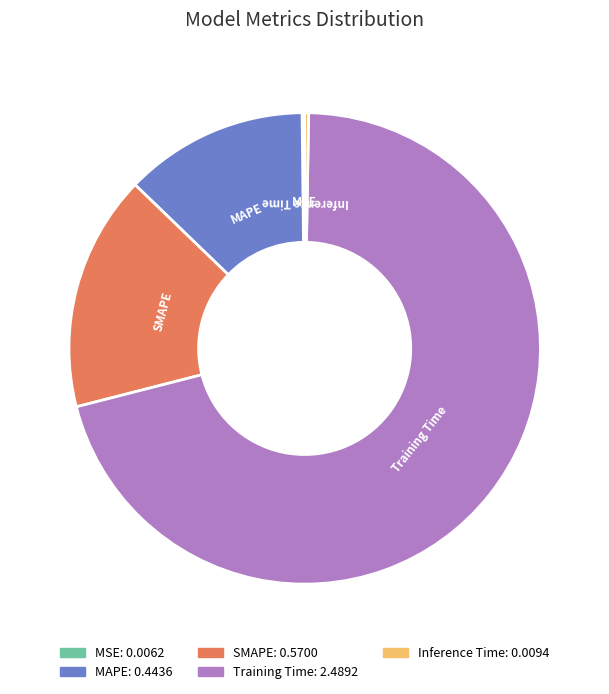

True or false: SMAPE accounts for 16% of the total.

True